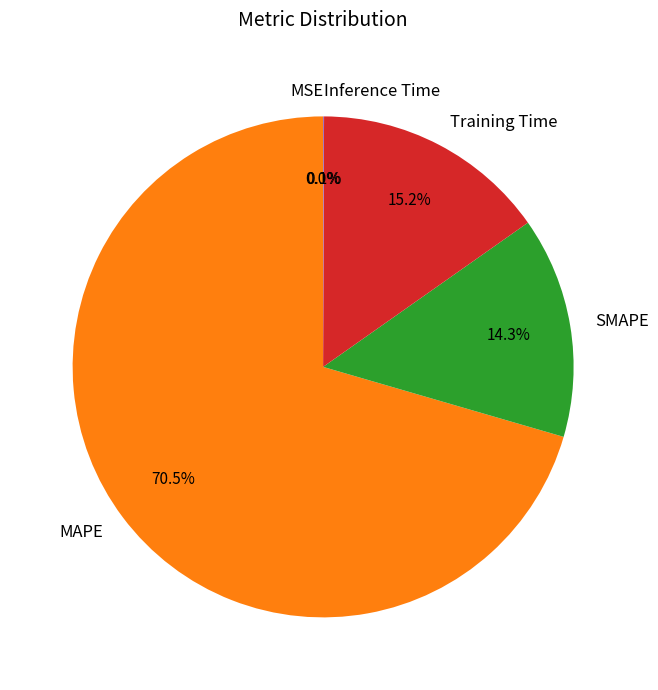

Which category has the biggest portion of the pie?

MAPE